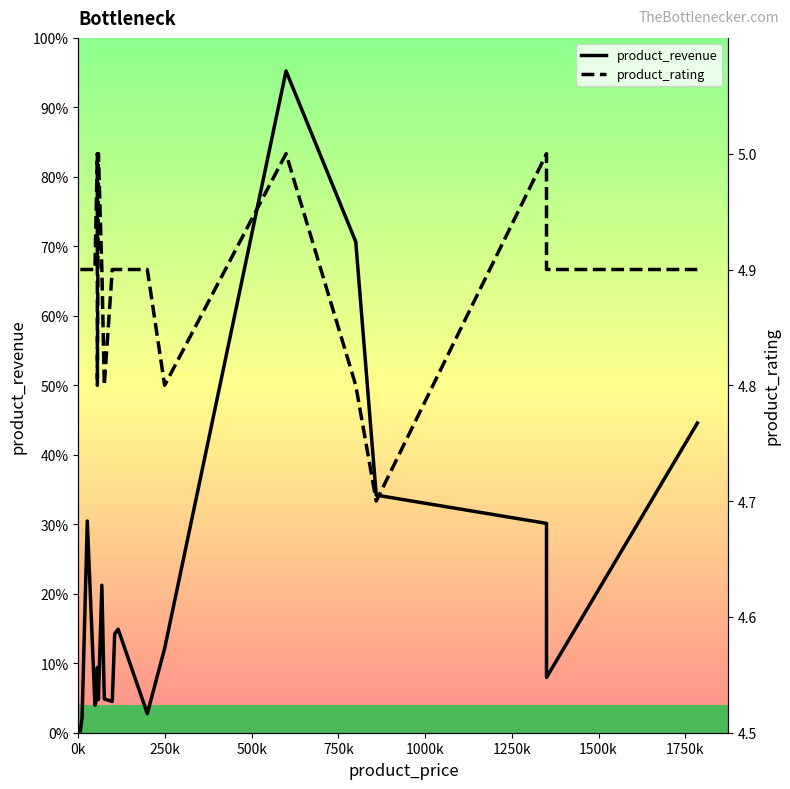

Is this an area chart (filled region under the line)?

No